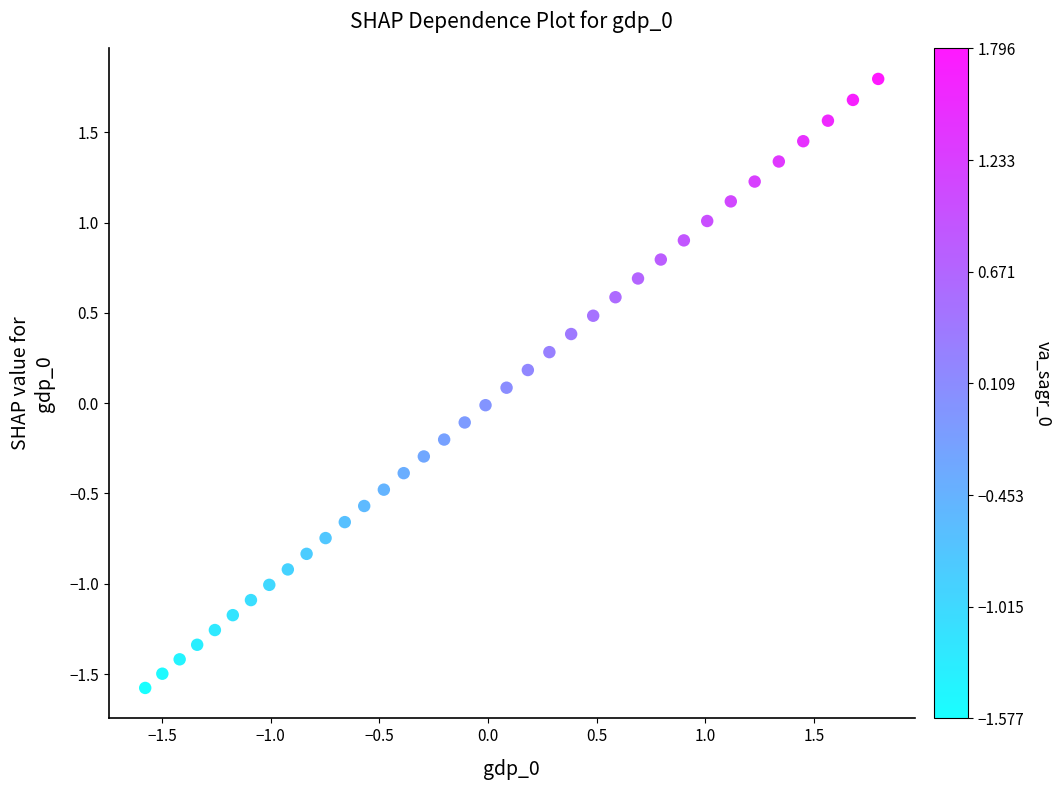

What is the range of Y values (max minus min)?

3.4